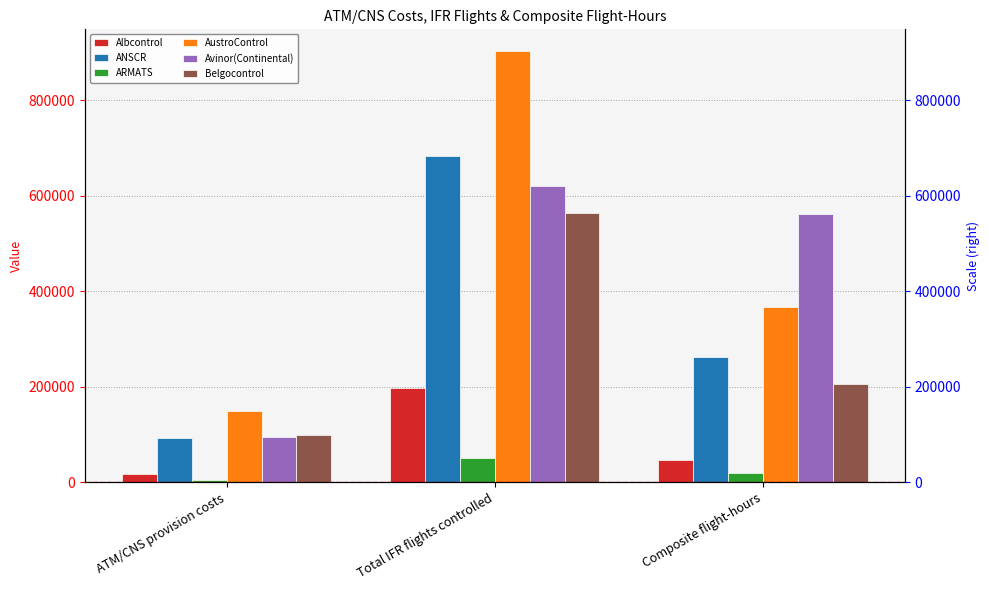

At which label does Albcontrol reach its minimum?

ATM/CNS provision costs